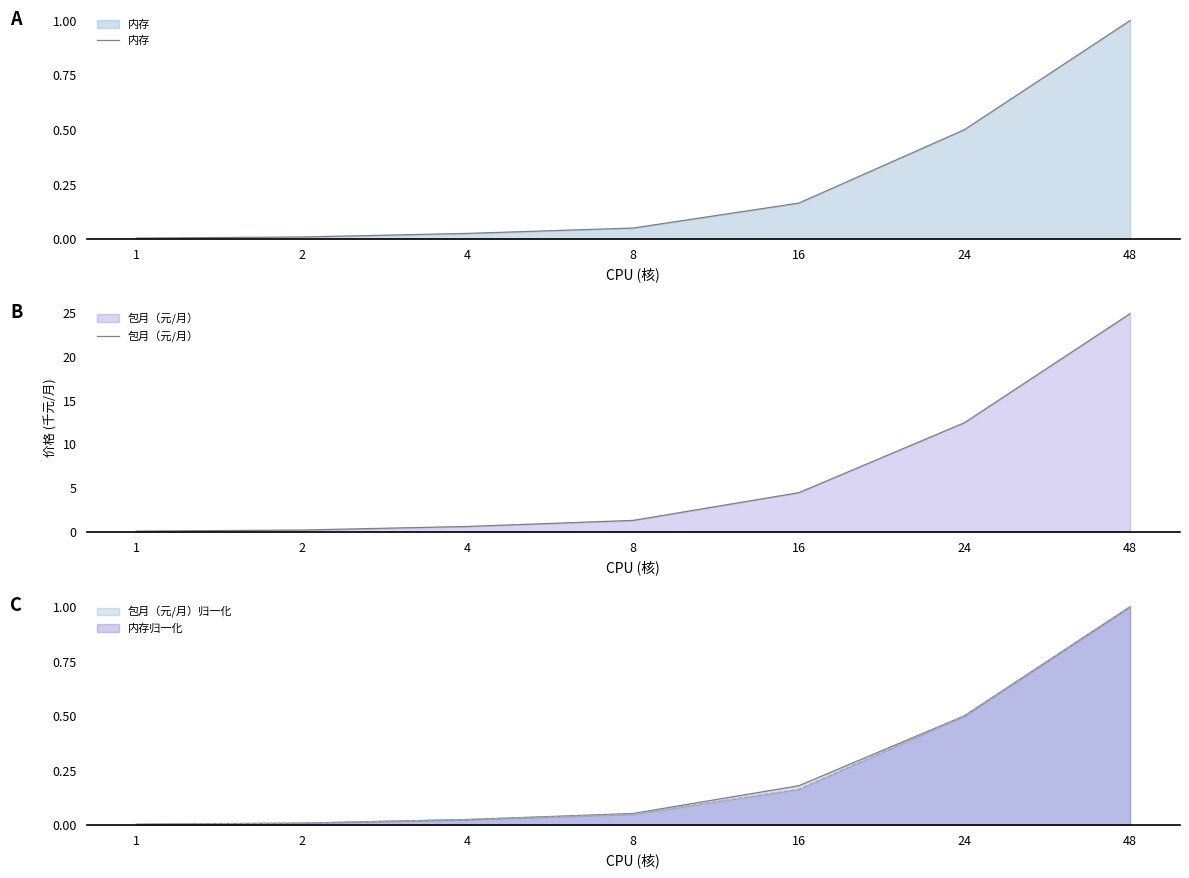

How many data points in 包月（元/月） are above 1?

4